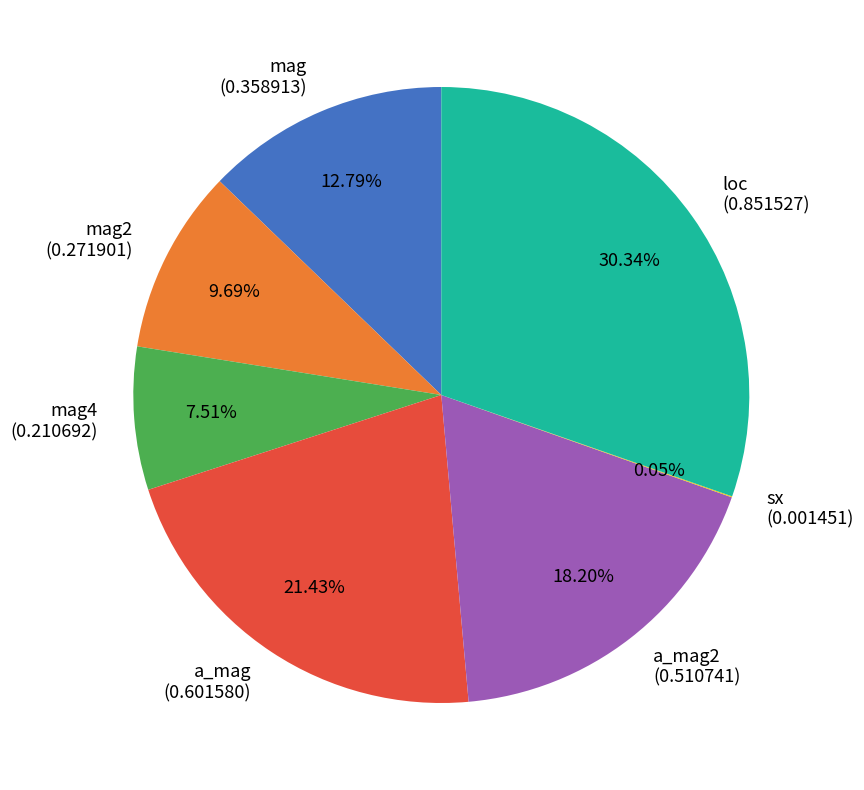

Between a_mag2 (0.510741) and mag4 (0.210692), which is larger?

a_mag2 (0.510741)